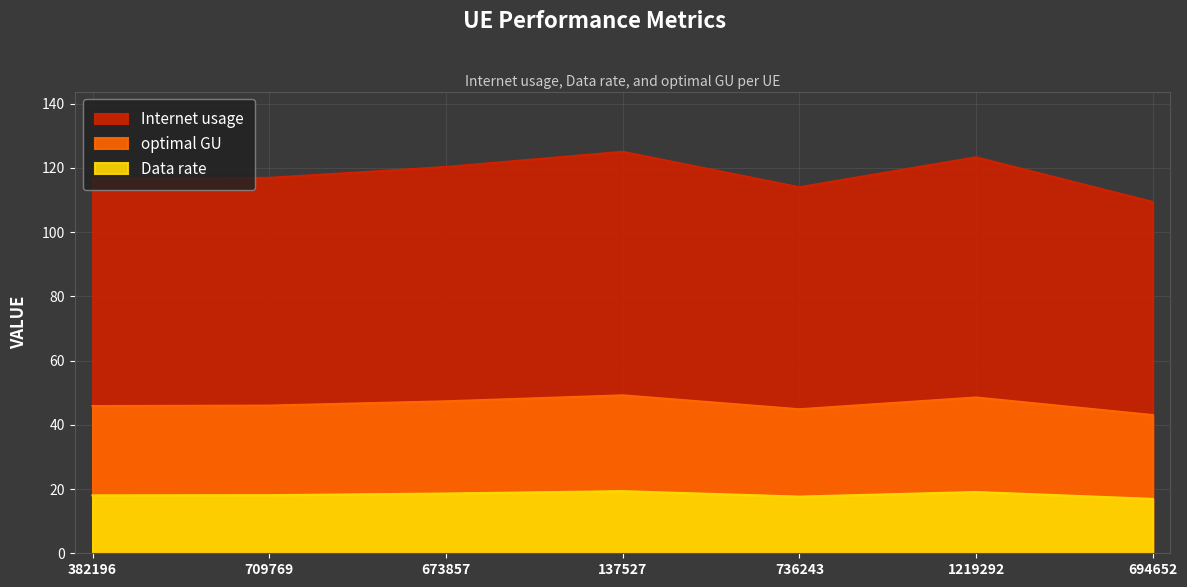

Which series has the largest total across all categories?

Data rate